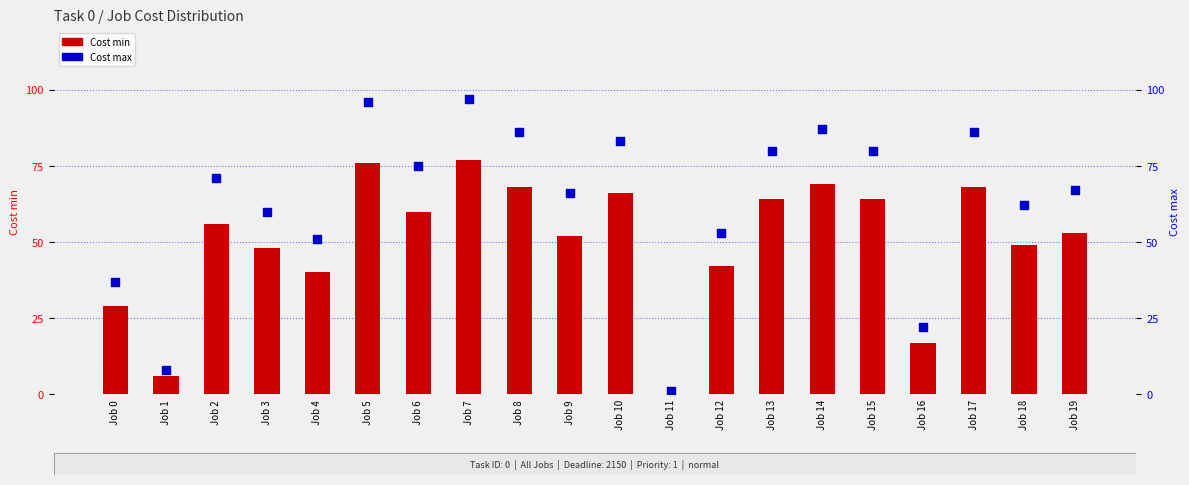

Which series has the widest spread of Y values?

Cost max